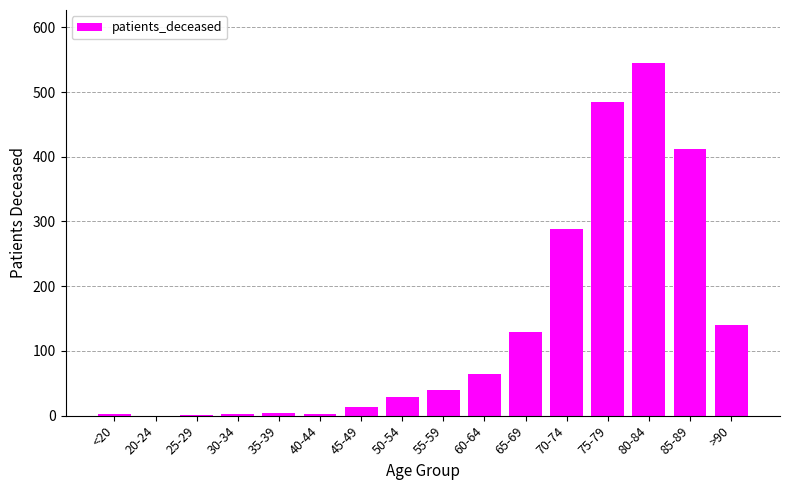

Where is the data nearest to the value 272?

70-74